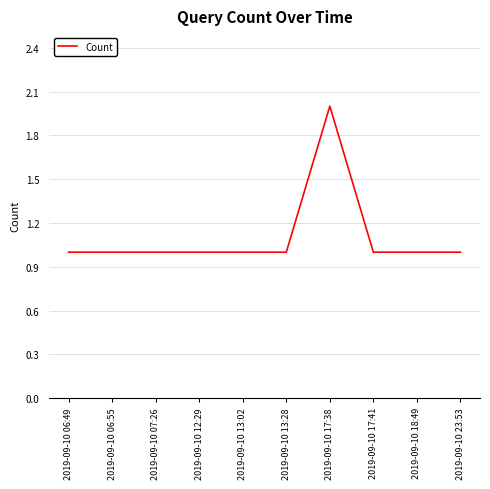

Count the number of categories in the chart.

10